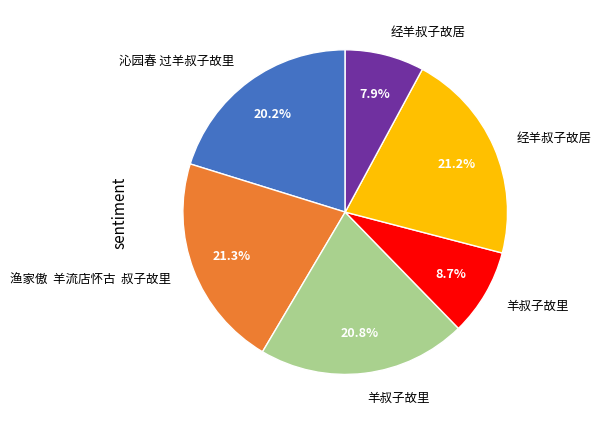

Is there any slice that represents more than half of the pie?

No